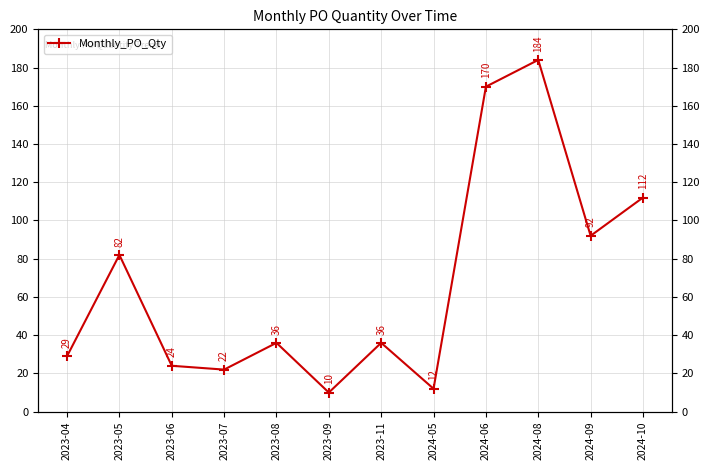

What is the sum of the values at 2024-08 and 2023-09?

194